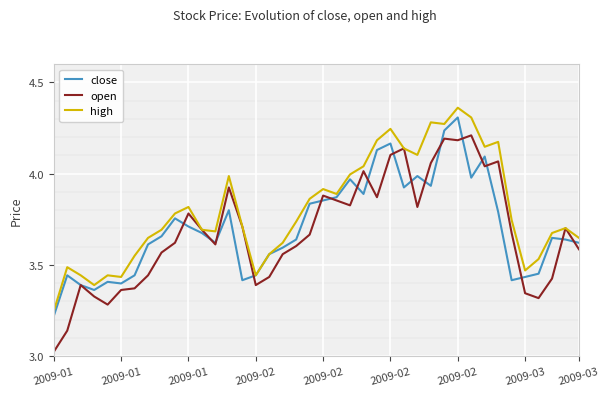

Which label corresponds to the smallest value in the chart?

2009-01